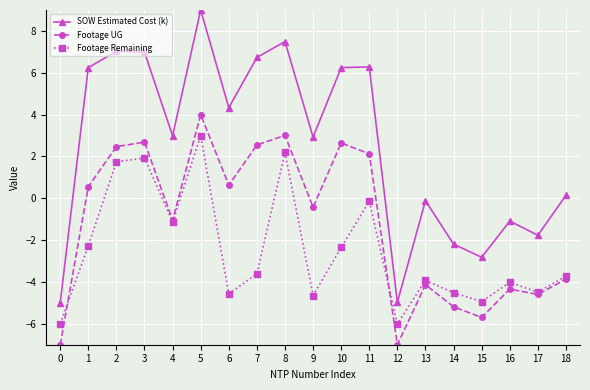

At which label does Footage UG first exceed 0?

1